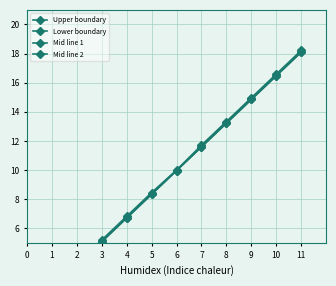

How many data points in Mid line 2 are less than 10?

5